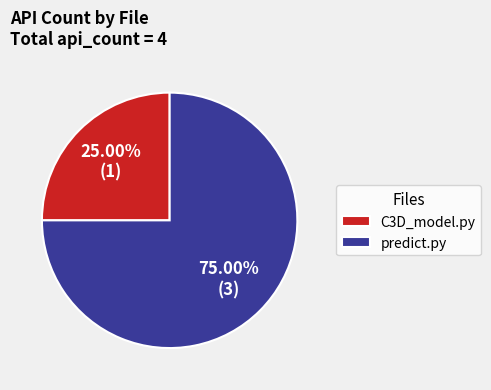

Between C3D_model.py and predict.py, which is larger?

predict.py